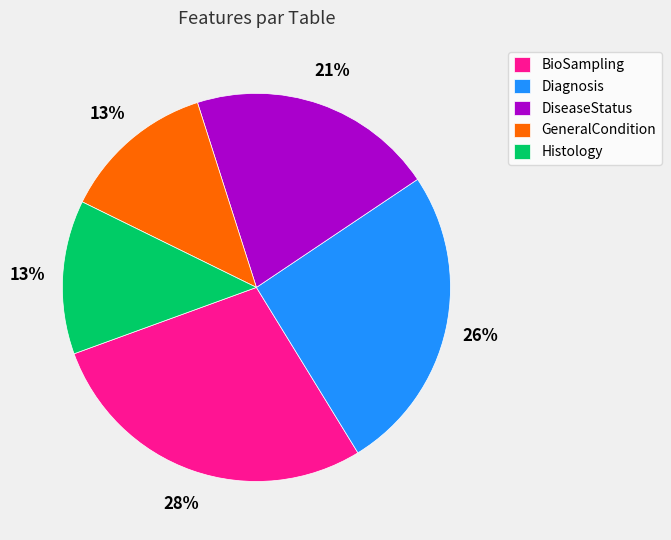

Is it true that Diagnosis is 26% of the pie?

True